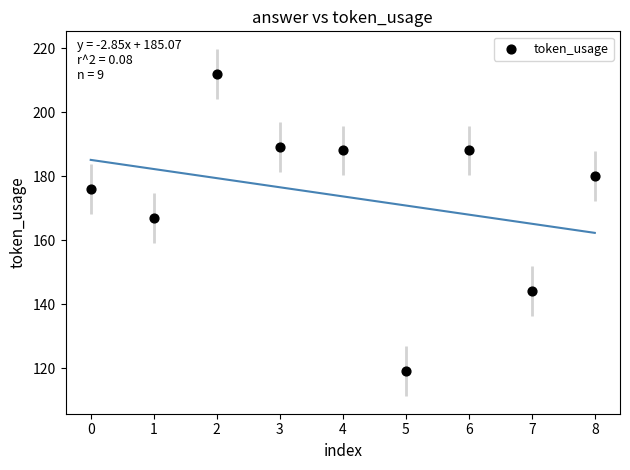

What is the range of Y values (max minus min)?

93